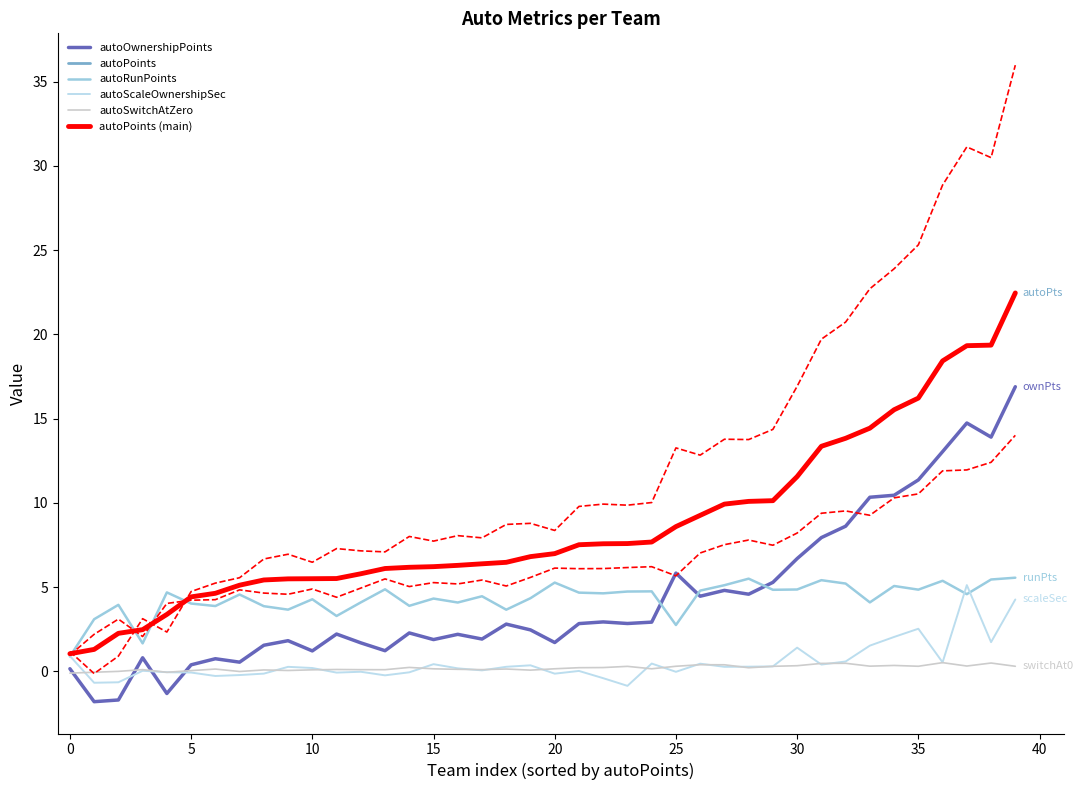

Reading left to right, what are all the values shown in this chart?

autoOwnershipPoints: 0.2	-1.8	-1.7	0.8	-1.3	0.4	0.8	0.6	1.6	1.8	1.2	2.2	1.7	1.2	2.3	1.9	2.2	1.9	2.8	2.5	1.7	2.8	2.9	2.8	2.9	5.8	4.5	4.8	4.6	5.3	6.7	7.9	8.6	10.3	10.5	11.4	13.0	14.7	13.9	16.9
autoPoints: 1.1	1.3	2.3	2.5	3.4	4.4	4.6	5.1	5.4	5.5	5.5	5.5	5.8	6.1	6.2	6.2	6.3	6.4	6.5	6.8	7.0	7.5	7.6	7.6	7.7	8.6	9.3	9.9	10.1	10.1	11.6	13.4	13.8	14.4	15.5	16.2	18.4	19.3	19.4	22.5
autoRunPoints: 0.9	3.1	4.0	1.7	4.7	4.0	3.9	4.6	3.9	3.7	4.3	3.3	4.1	4.9	3.9	4.3	4.1	4.5	3.7	4.3	5.3	4.7	4.6	4.7	4.8	2.8	4.8	5.1	5.5	4.8	4.9	5.4	5.2	4.1	5.1	4.9	5.4	4.6	5.5	5.6
autoScaleOwnershipSec: 0.9	-0.7	-0.6	0.0	-0.0	-0.1	-0.3	-0.2	-0.1	0.3	0.2	-0.1	-0.0	-0.2	-0.0	0.4	0.2	0.1	0.3	0.4	-0.1	0.0	-0.4	-0.9	0.5	-0.0	0.5	0.3	0.3	0.3	1.4	0.4	0.6	1.5	2.0	2.5	0.5	5.1	1.7	4.3
autoSwitchAtZero: -0.1	-0.0	0.0	0.1	-0.0	0.1	0.1	-0.0	0.1	0.1	0.1	0.1	0.1	0.1	0.2	0.2	0.1	0.1	0.1	0.1	0.2	0.2	0.2	0.3	0.2	0.3	0.4	0.4	0.2	0.3	0.3	0.5	0.5	0.3	0.4	0.3	0.5	0.3	0.5	0.3
autoPoints (main): 1.1	1.3	2.3	2.5	3.4	4.4	4.6	5.1	5.4	5.5	5.5	5.5	5.8	6.1	6.2	6.2	6.3	6.4	6.5	6.8	7.0	7.5	7.6	7.6	7.7	8.6	9.3	9.9	10.1	10.1	11.6	13.4	13.8	14.4	15.5	16.2	18.4	19.3	19.4	22.5